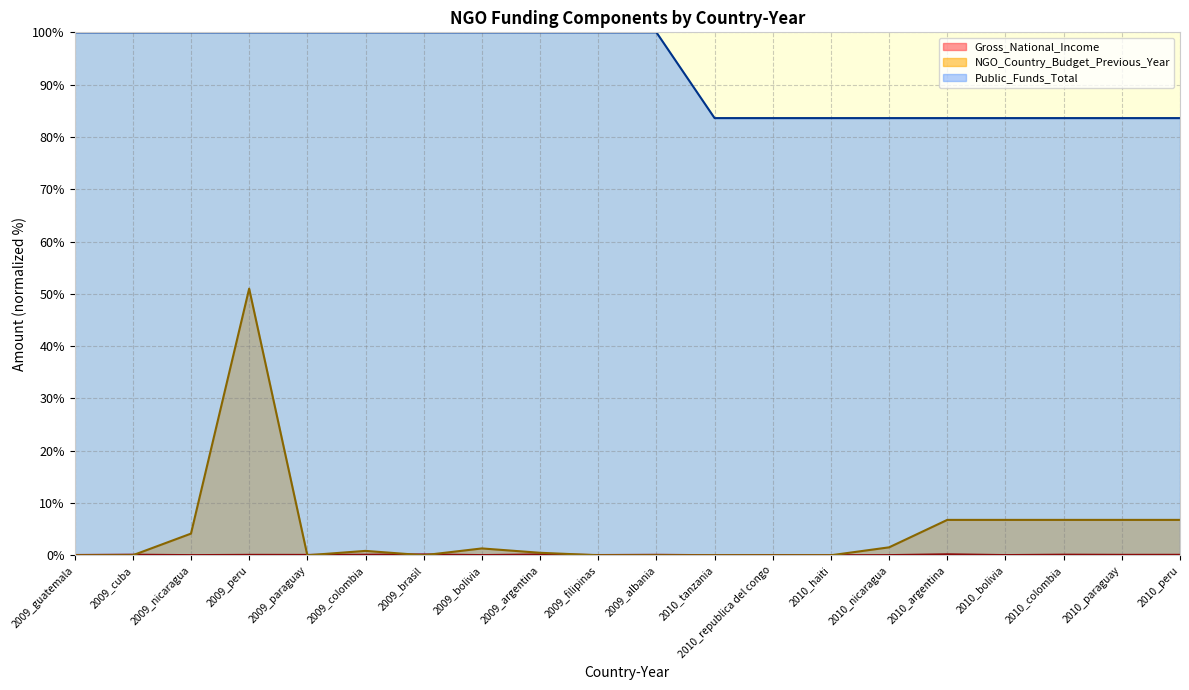

Which series has the largest total across all categories?

Public_Funds_Total